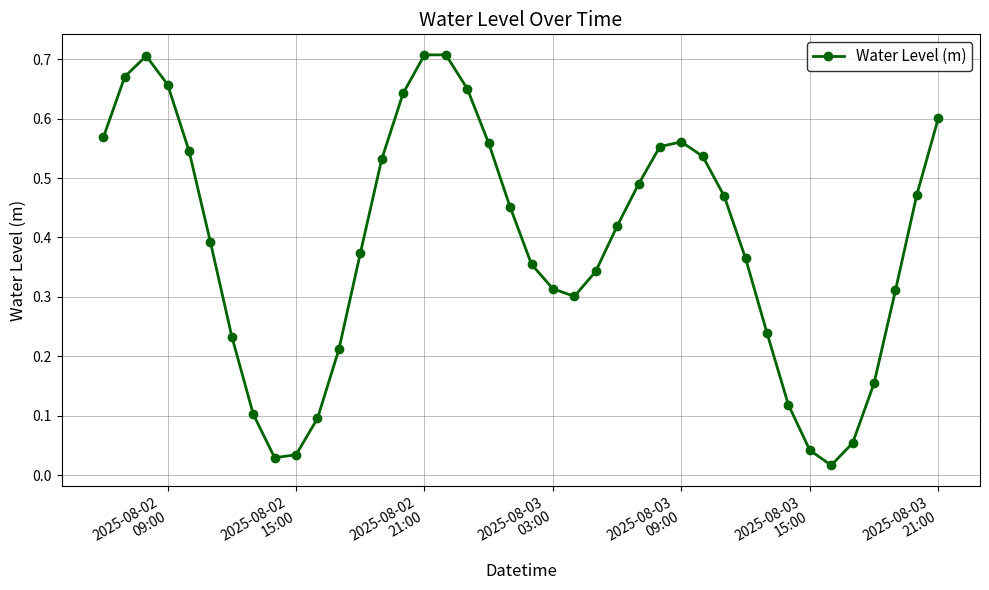

How many points are higher than both their immediate neighbors (excluding endpoints)?

3